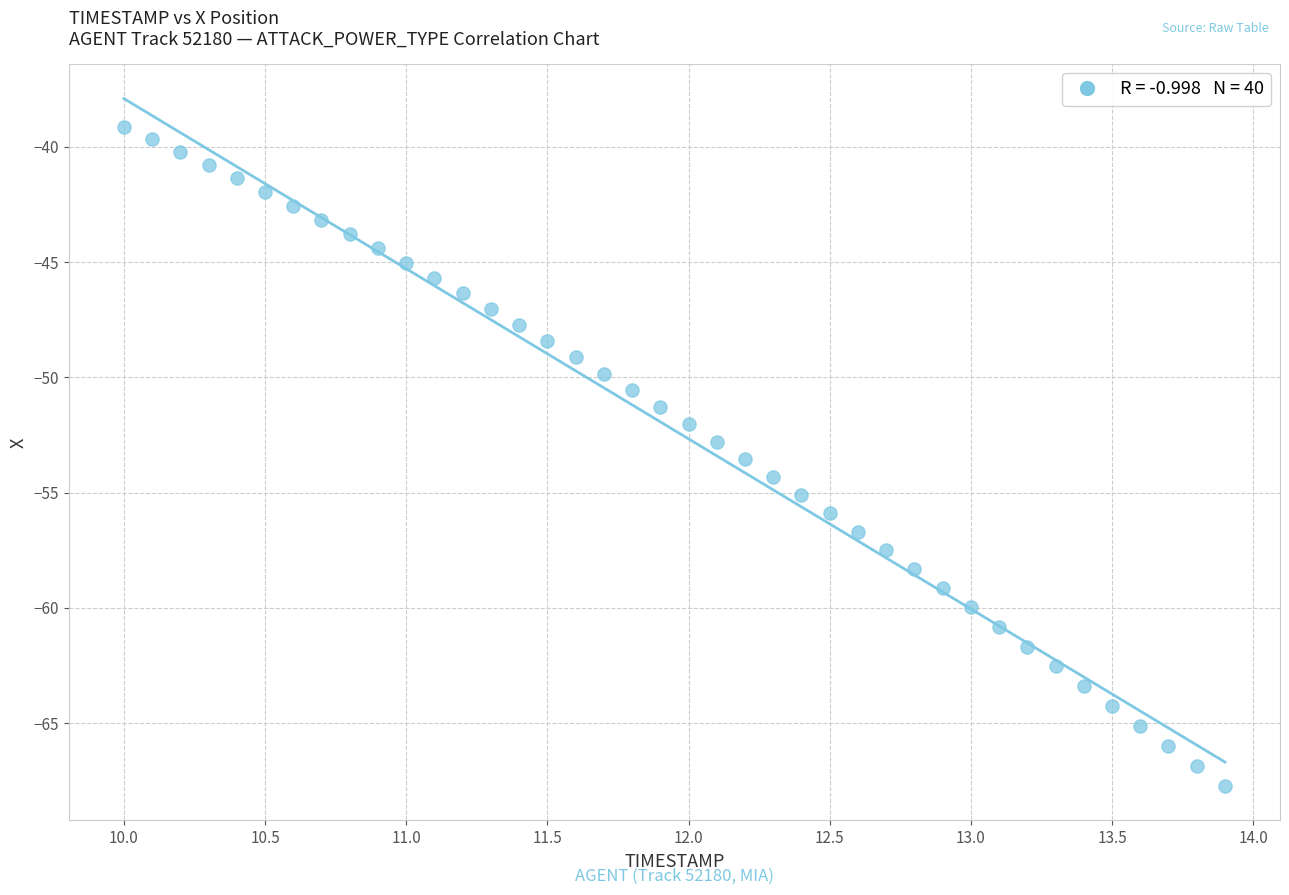

What is the range of X values (max minus min)?

3.9